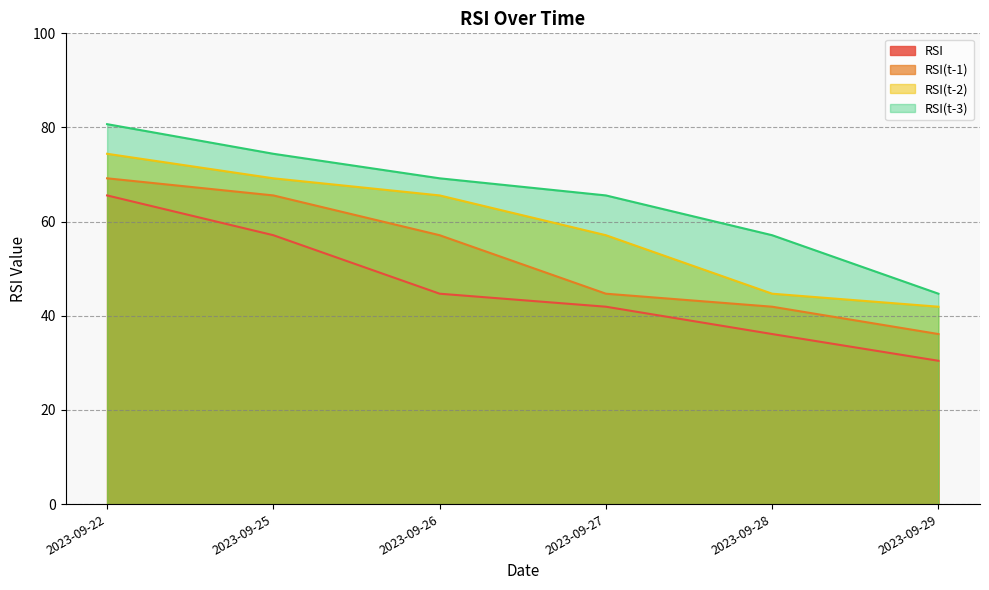

What is the value of the RSI point at the 6th from the left?

30.4